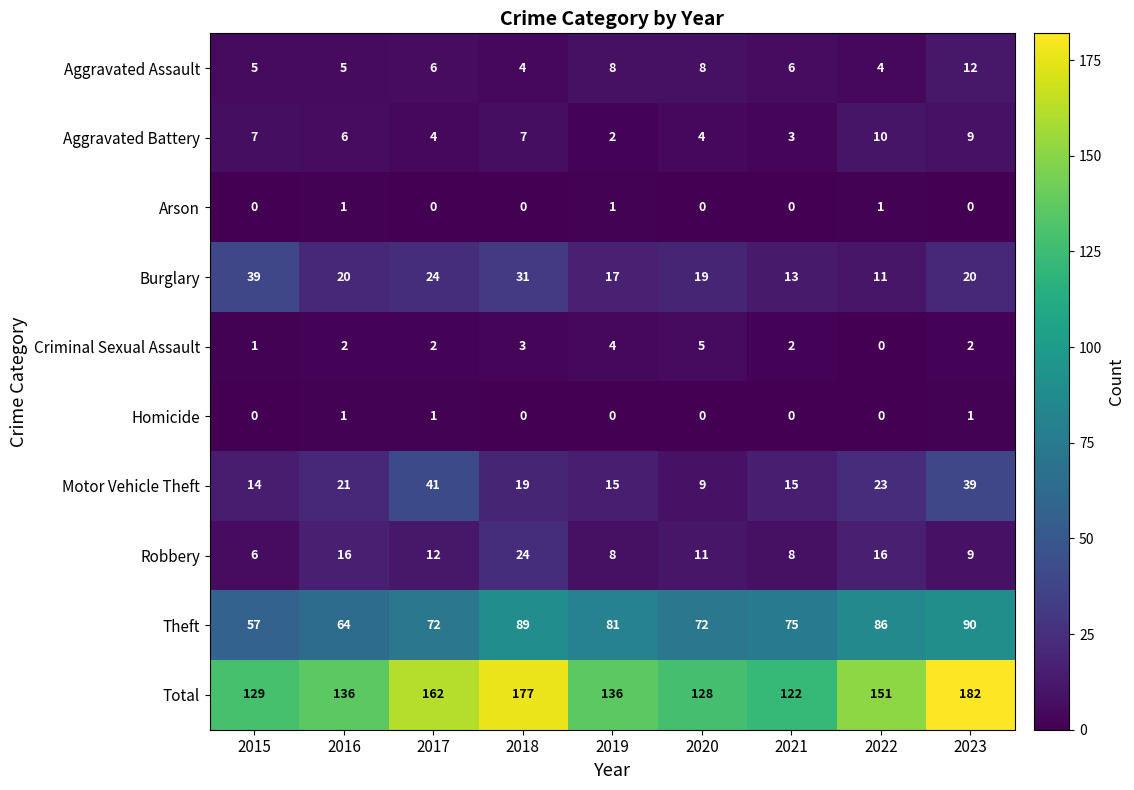

Count the Homicide values in the range 0 to 1.

9